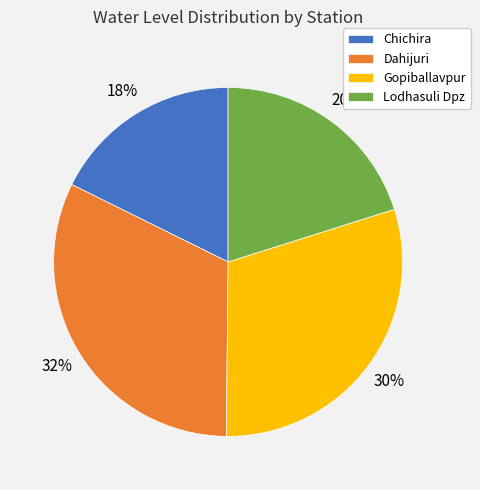

What percentage is the Lodhasuli Dpz slice, to the nearest percent?

20%